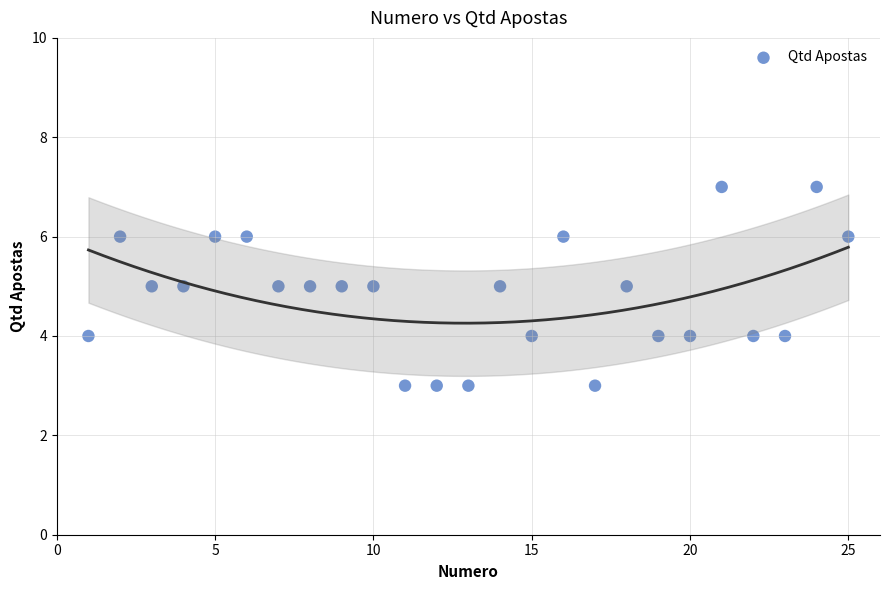

What is the range of Y values (max minus min)?

4